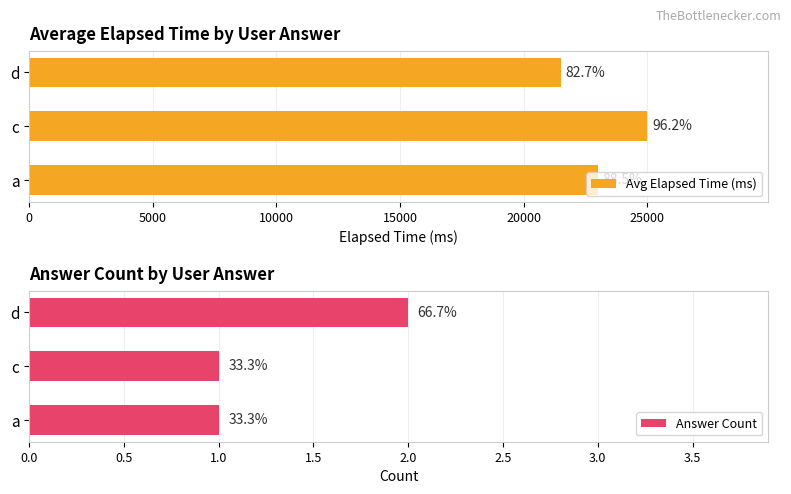

The Answer Count series shows 1 at a. True or false?

True